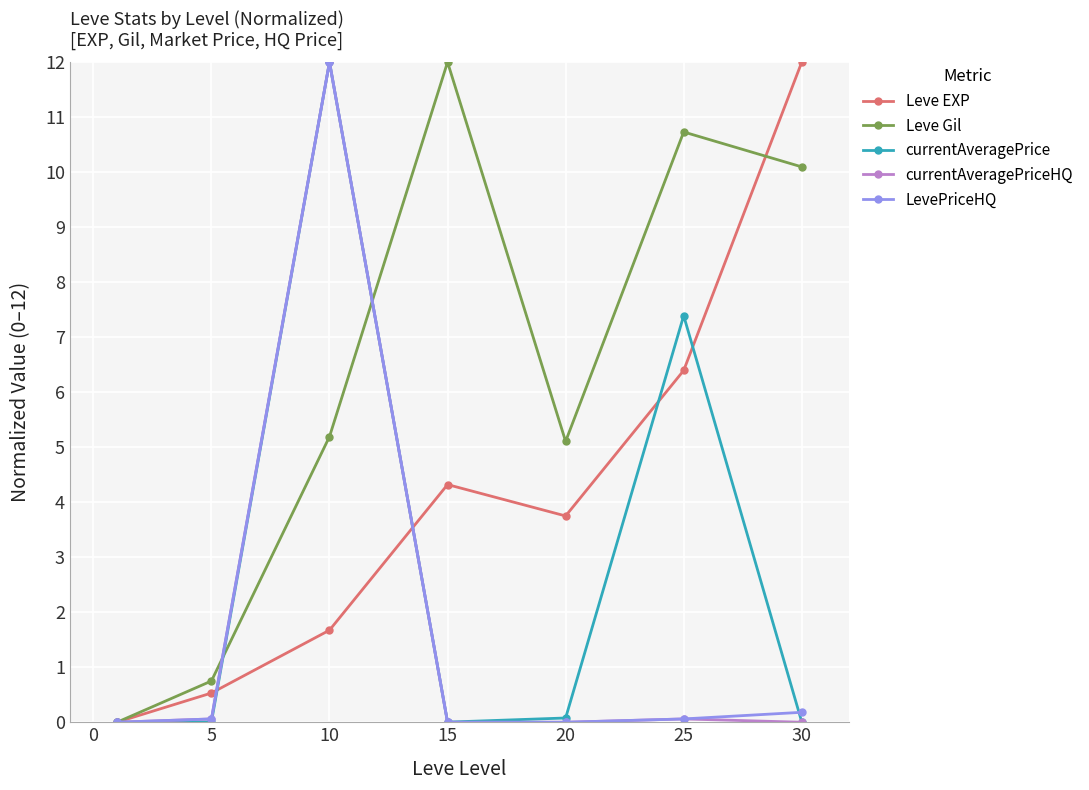

What is the value of the currentAveragePriceHQ point at the 3rd from the left?

12.0